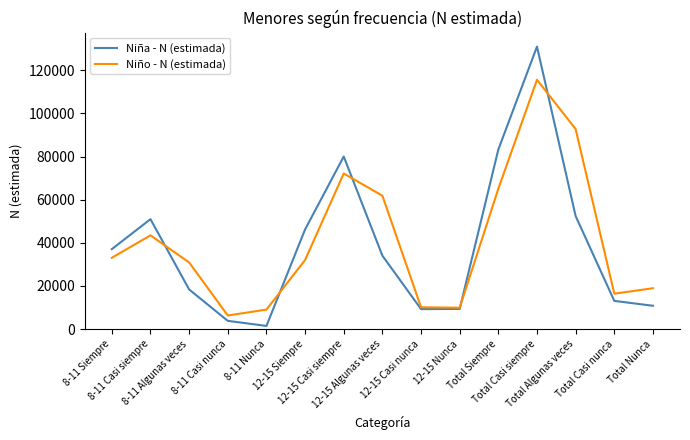

Is it true that Niña - N (estimada) equals 80049 at 12-15 Casi siempre?

True